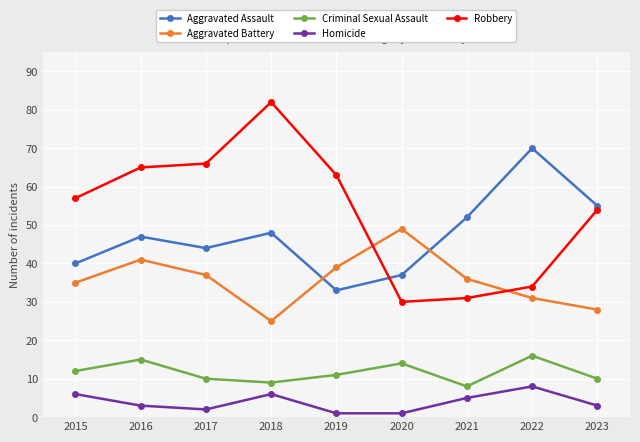

True or false: Homicide has more than 2 points higher than both neighbors.

False